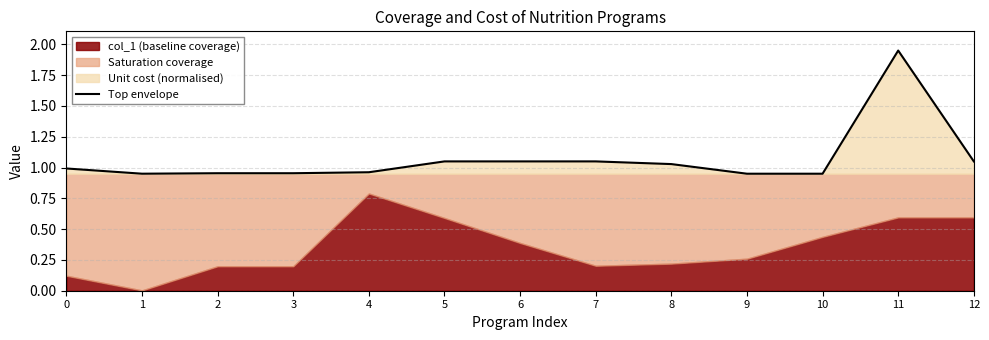

True or false: the data shows 1.0 at 0.

True